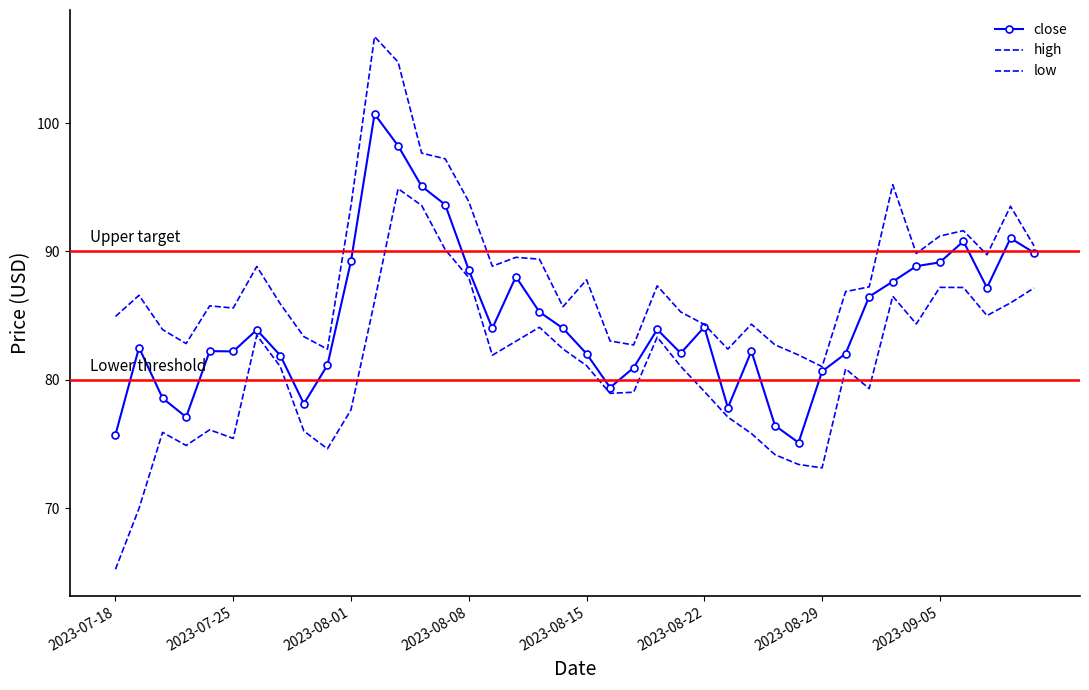

How many series are shown in this chart?

3